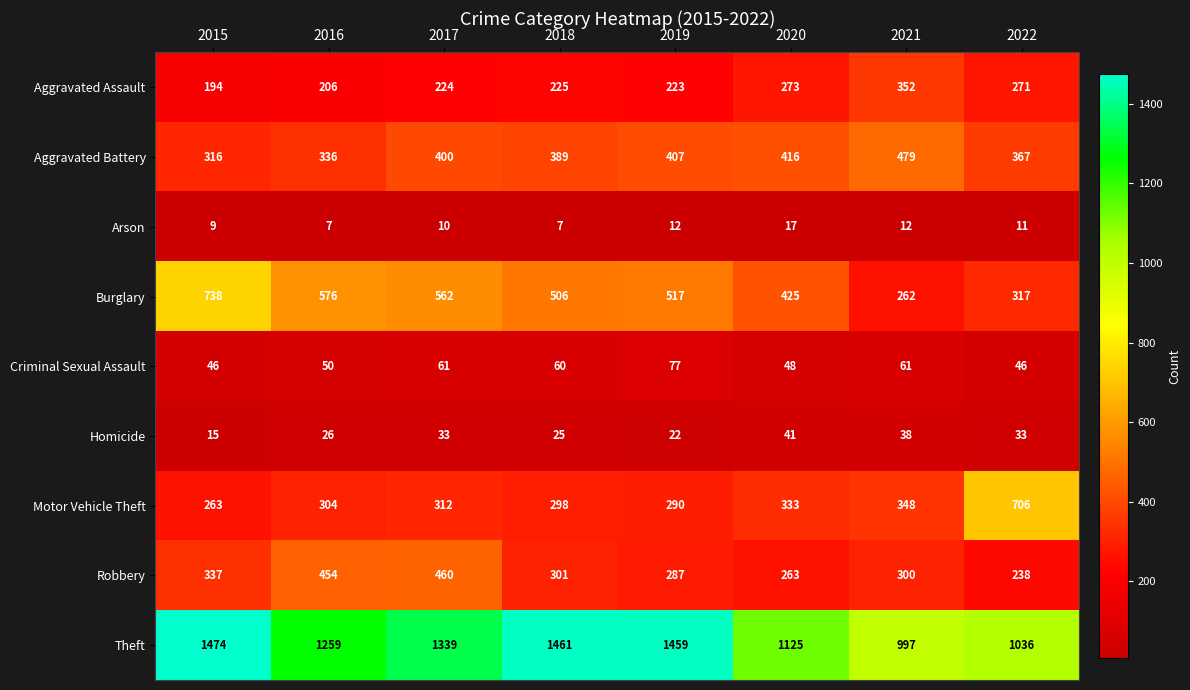

Rank the series by their maximum value, from lowest to highest.

Arson, Homicide, Criminal Sexual Assault, Aggravated Assault, Robbery, Aggravated Battery, Motor Vehicle Theft, Burglary, Theft